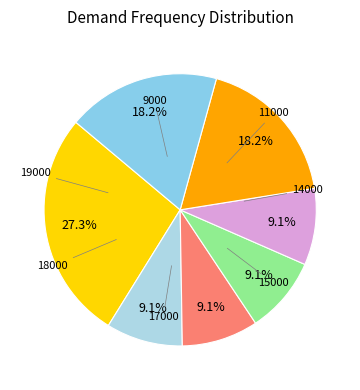

Count the number of slices in the pie.

7